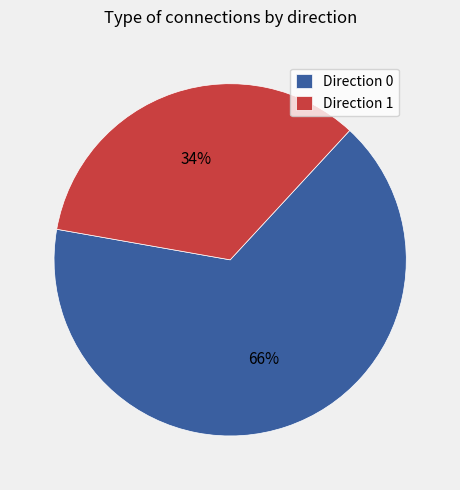

Is Direction 1 the majority of the pie?

No